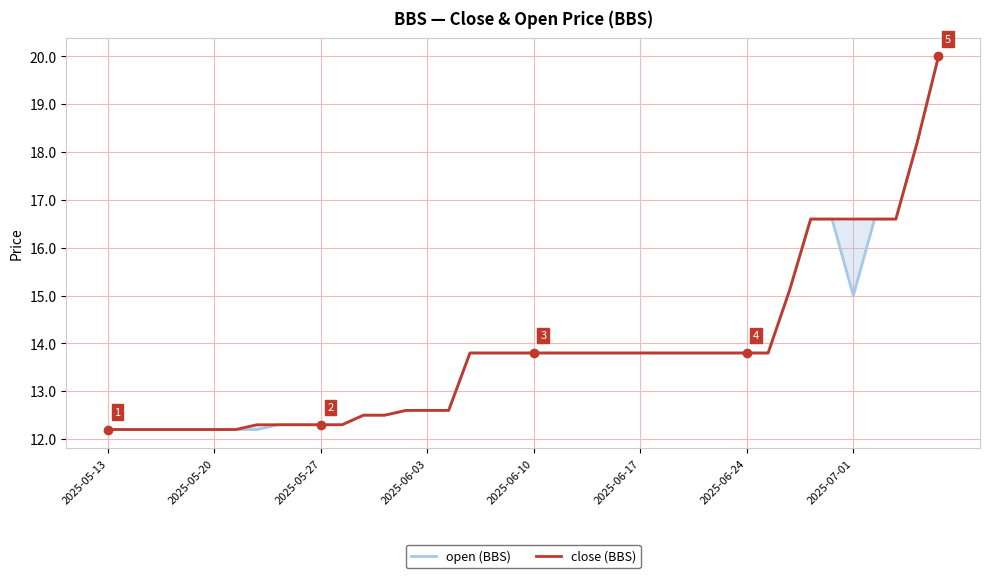

True or false: close (BBS) has more than 0 interior local peaks.

False